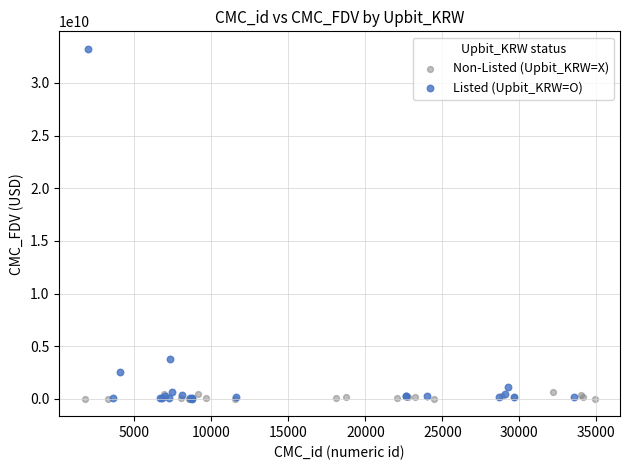

Which series contains the highest Y value?

Listed (Upbit_KRW=O)